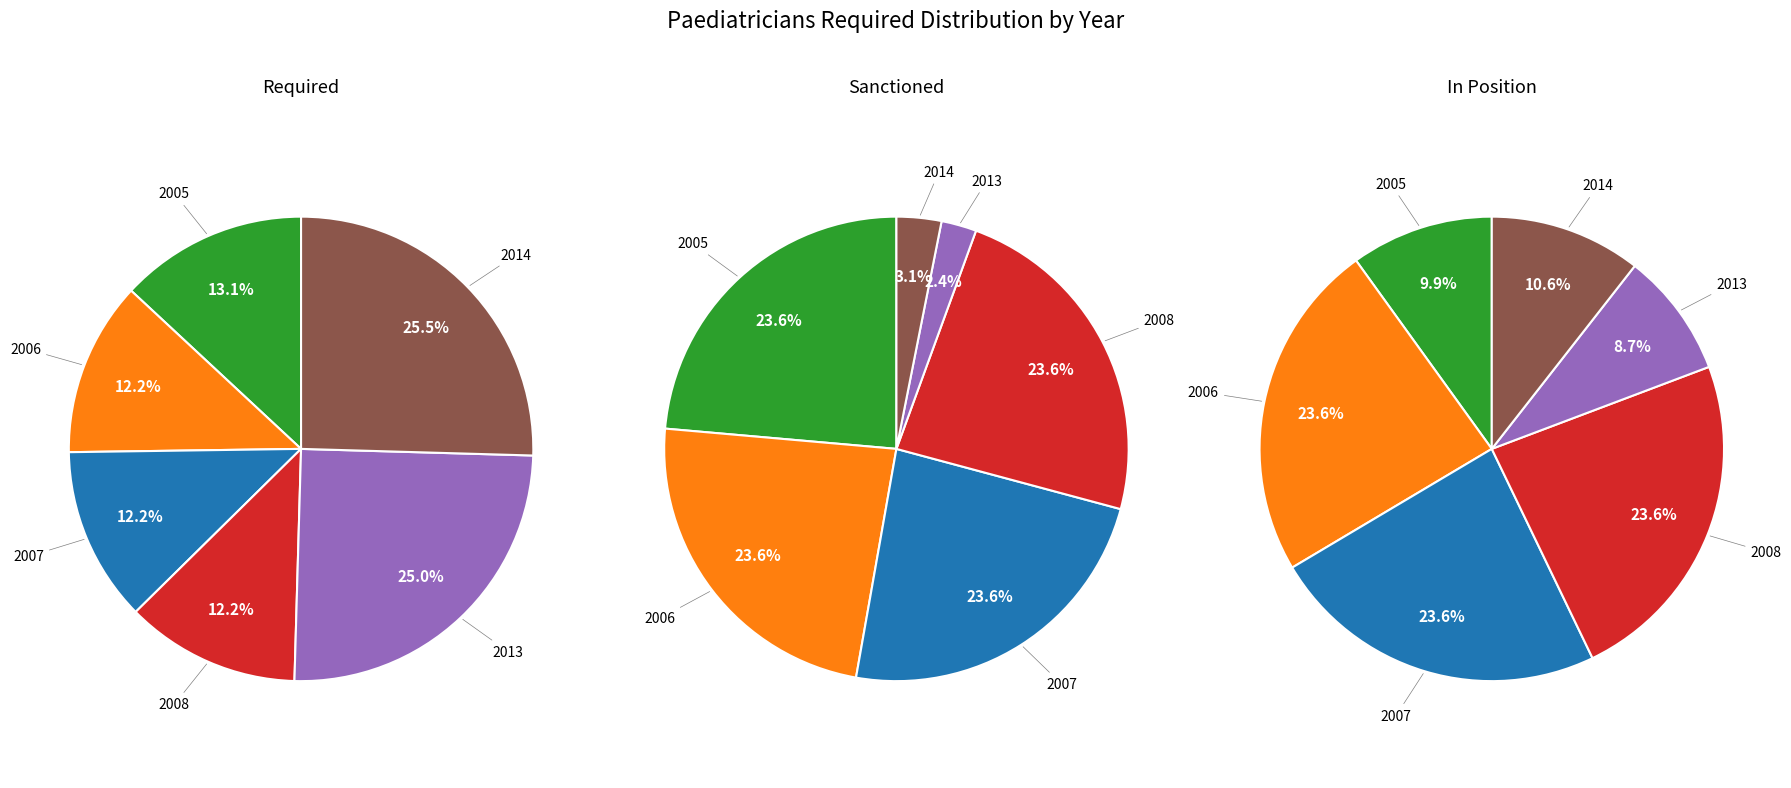

Is there a majority slice in this chart?

No